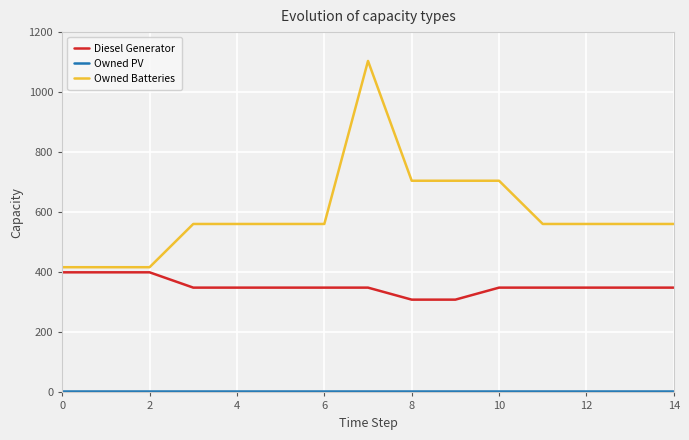

What is the difference between the maximum and minimum values in the Owned Batteries series?

687